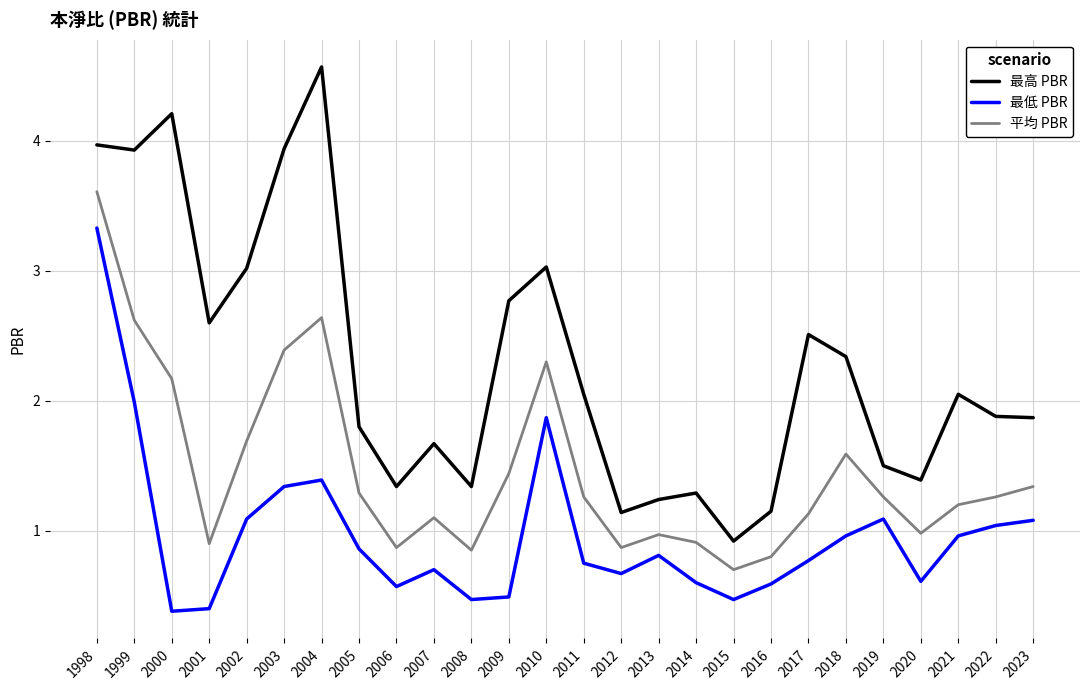

True or false: 最高 PBR and 平均 PBR intersect in this chart.

False